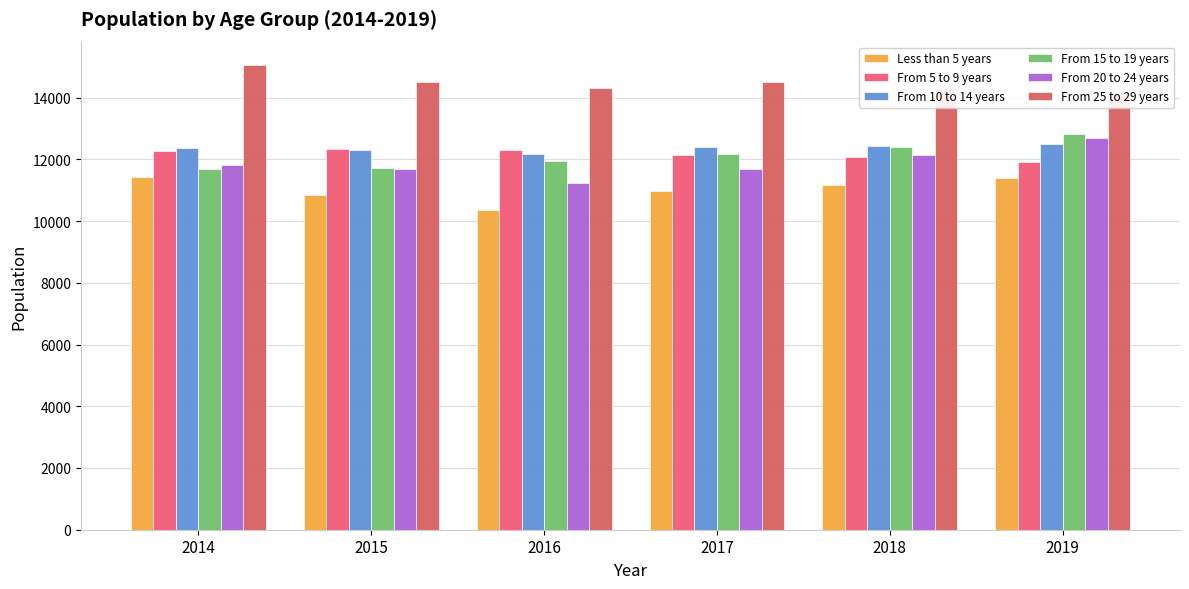

Reading left to right, extract all data points from this chart.

Less than 5 years: 11432	10854	10356	10967	11182	11383
From 5 to 9 years: 12278	12342	12317	12138	12081	11914
From 10 to 14 years: 12367	12298	12186	12386	12424	12508
From 15 to 19 years: 11671	11728	11959	12173	12407	12810
From 20 to 24 years: 11810	11679	11224	11697	12132	12686
From 25 to 29 years: 15059	14496	14303	14499	14316	14193